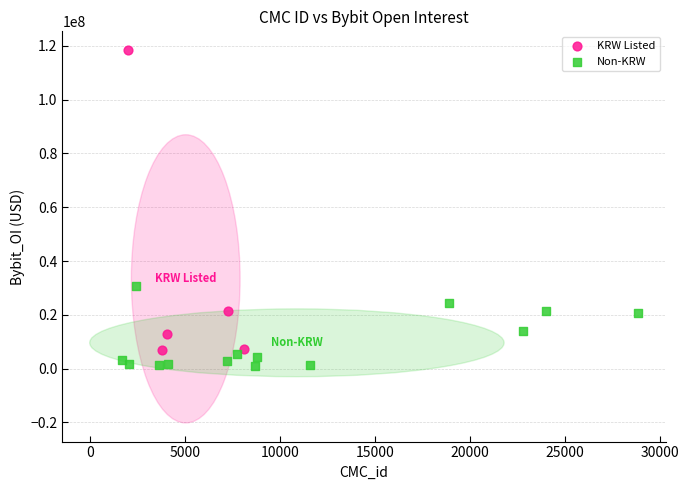

What are all the series names shown in the legend?

KRW Listed, Non-KRW